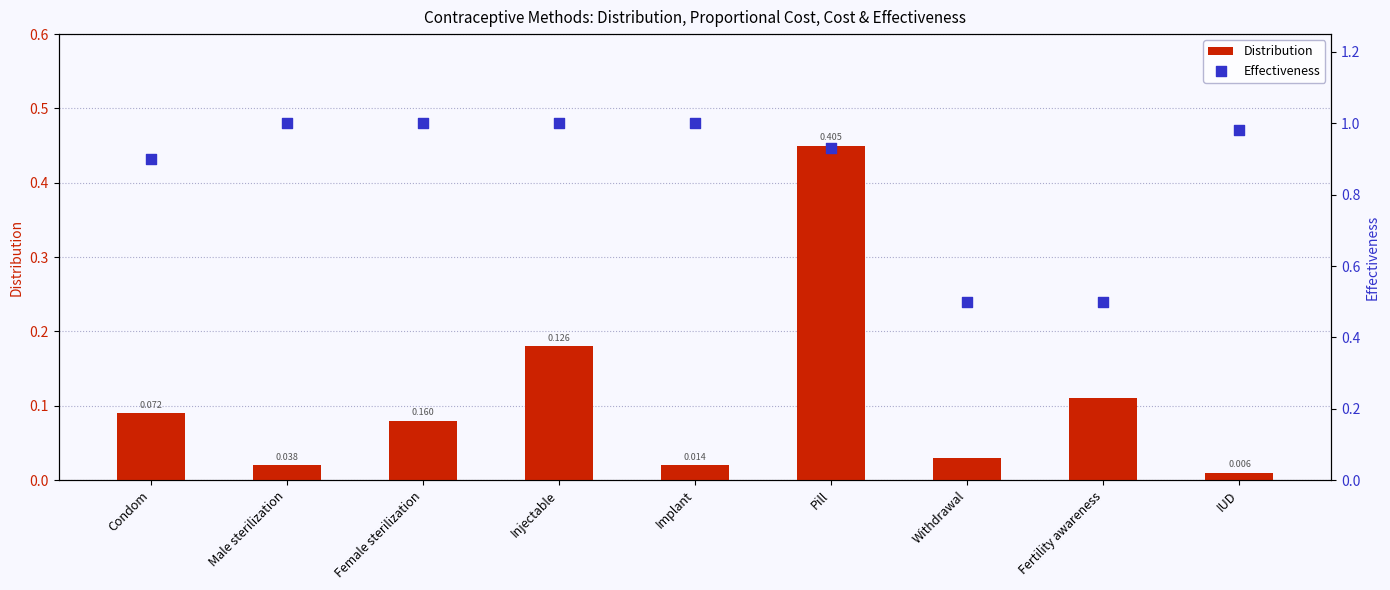

At which category is the sum across all series the highest?

Pill